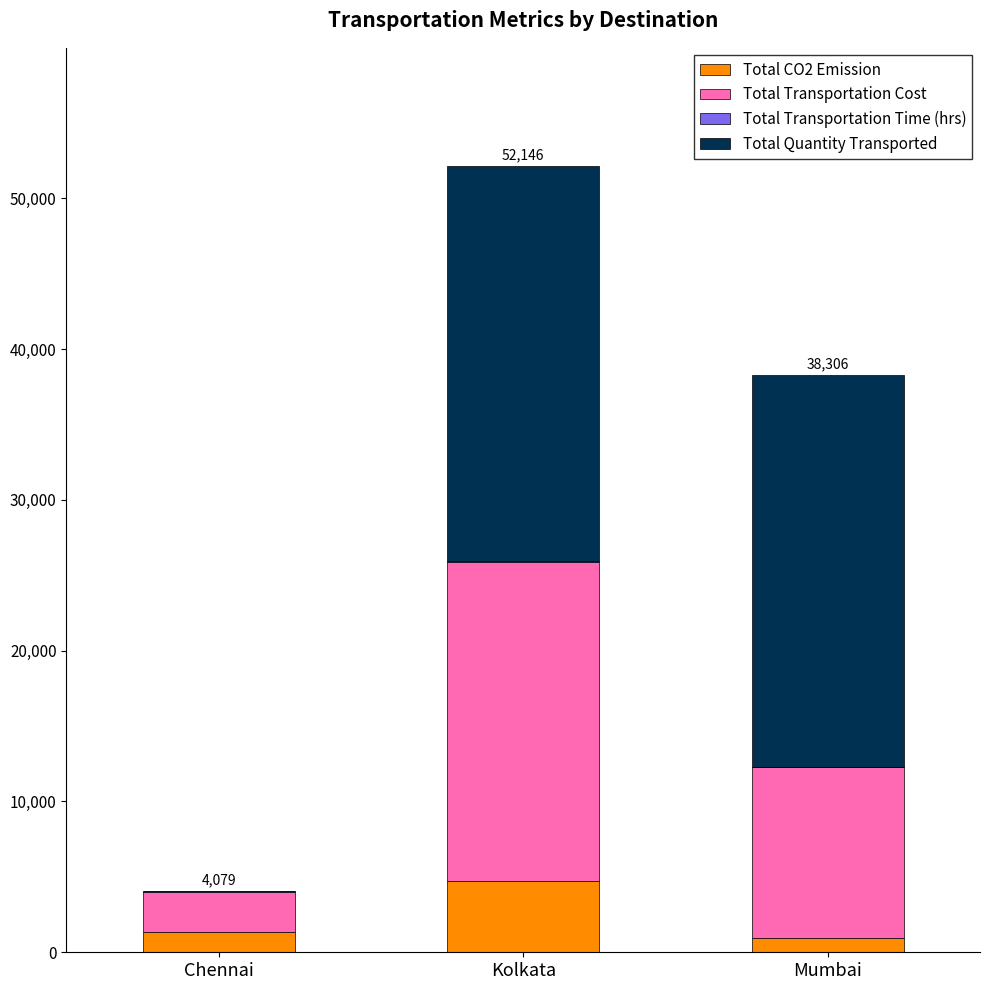

What is the maximum value for Total CO2 Emission?

4745.3